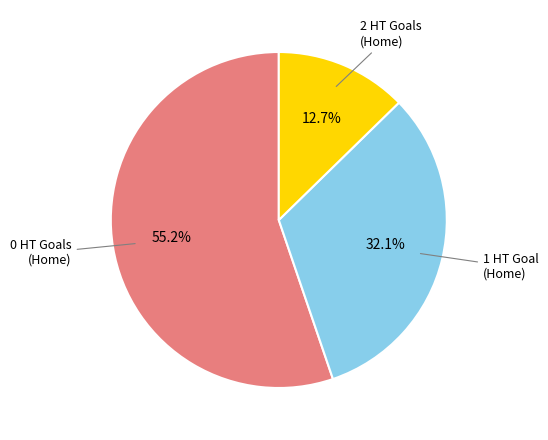

Does any single category account for the majority?

Yes